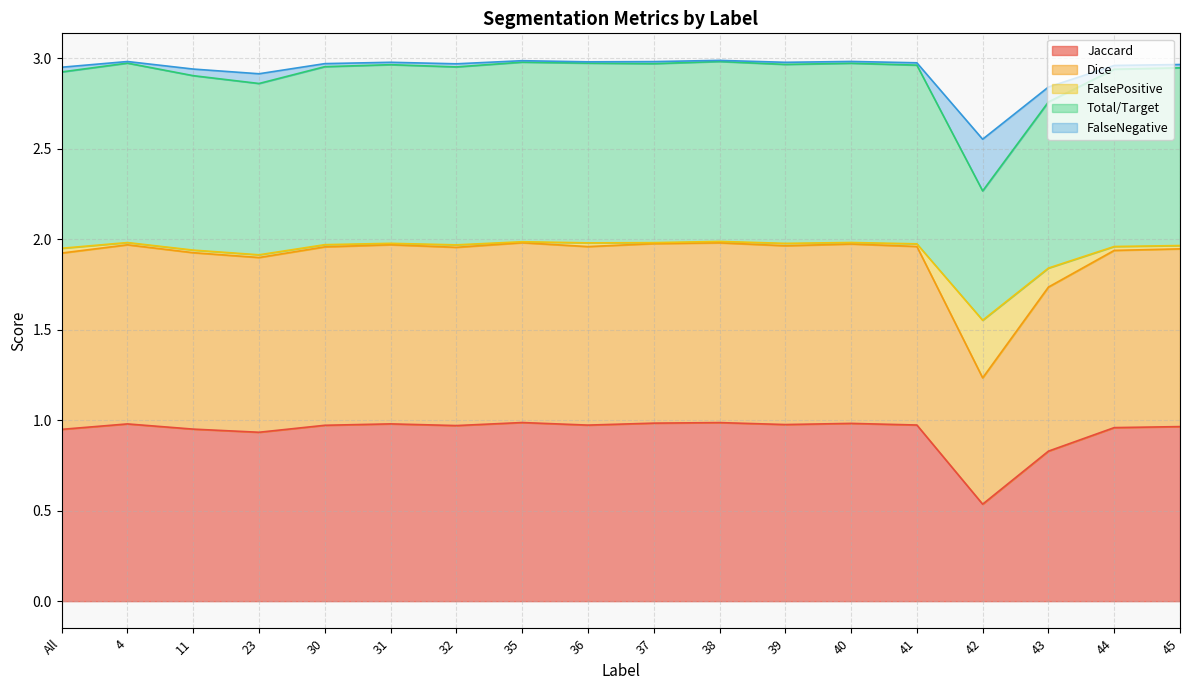

Which category has the lowest value across all series?

42